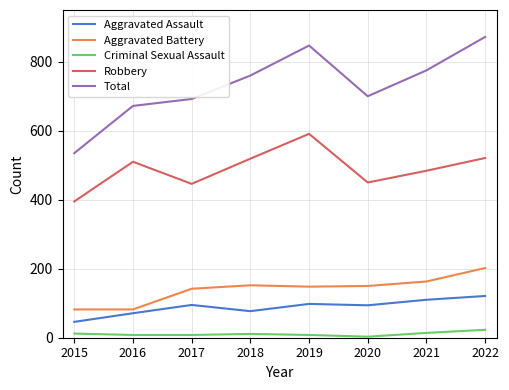

At 2021, list the series in order from largest to smallest.

Total, Robbery, Aggravated Battery, Aggravated Assault, Criminal Sexual Assault